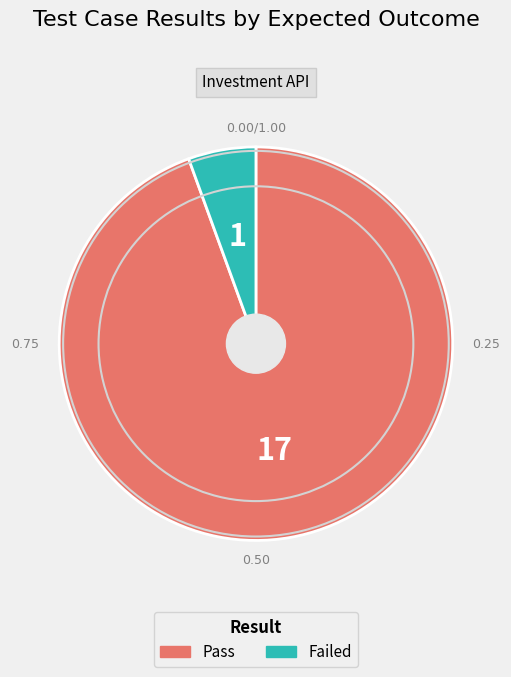

Count the number of slices in the pie.

2